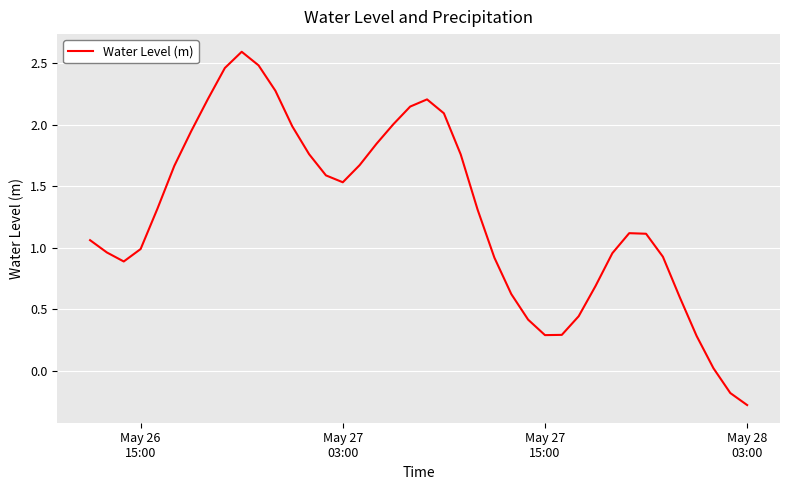

What is the greatest value displayed?

2.6